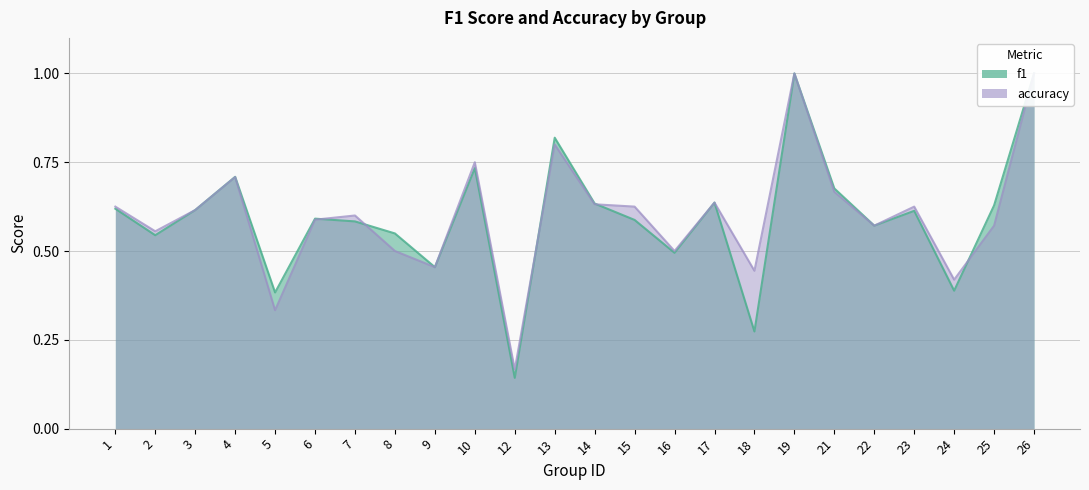

At which label is accuracy closest to 0?

12